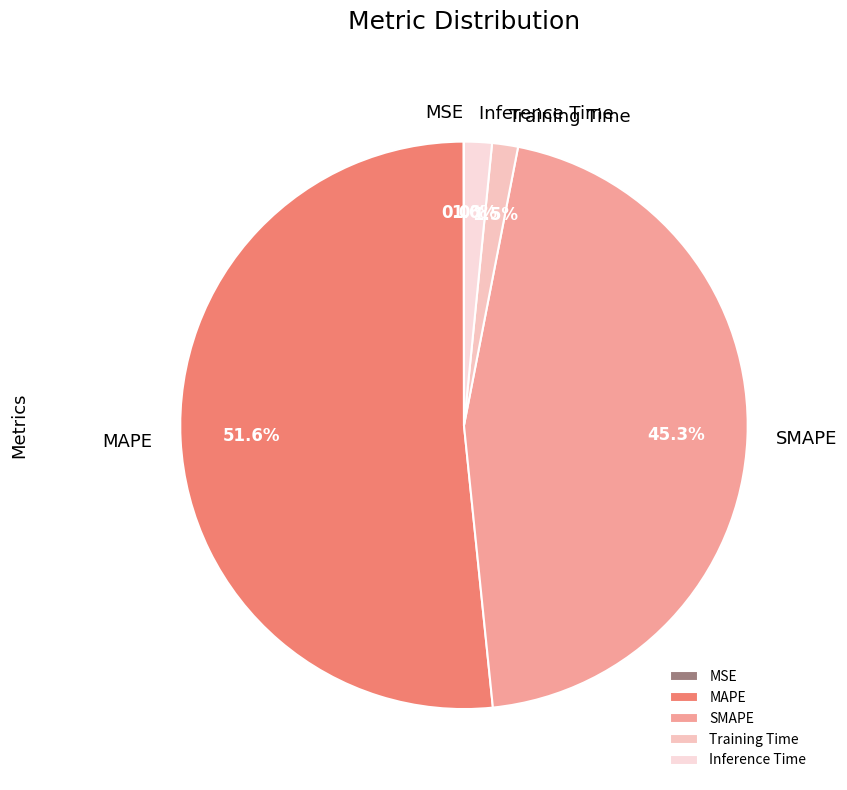

Which category has the biggest portion of the pie?

MAPE